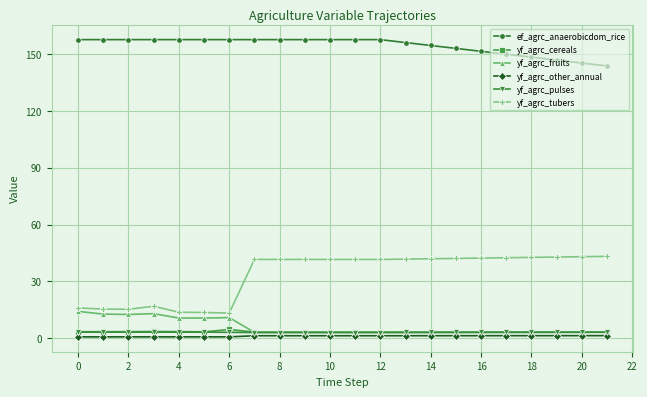

Which series has the widest spread of values?

yf_agrc_tubers